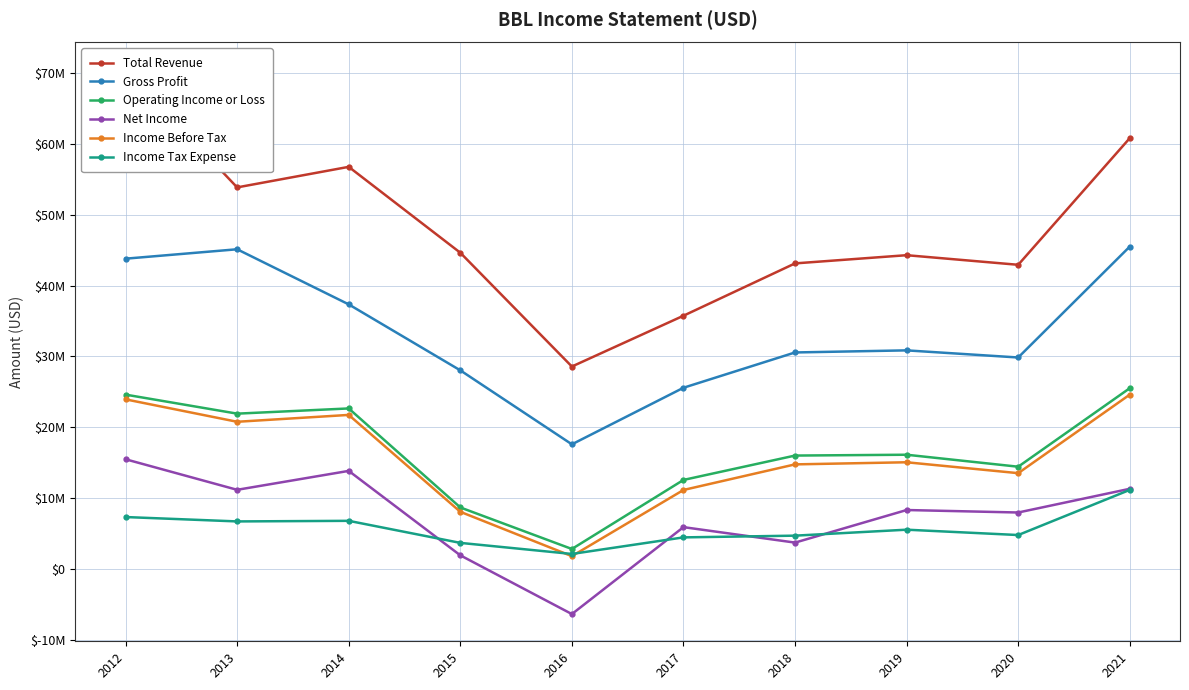

Count the number of data series in this chart.

6